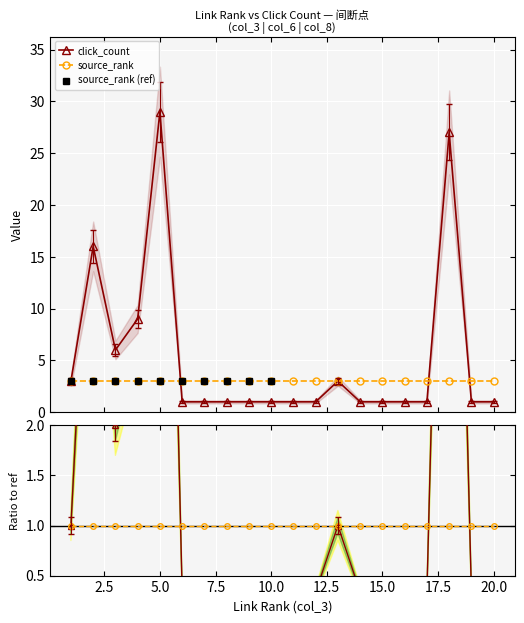

What is the highest value of the source_rank series?

3